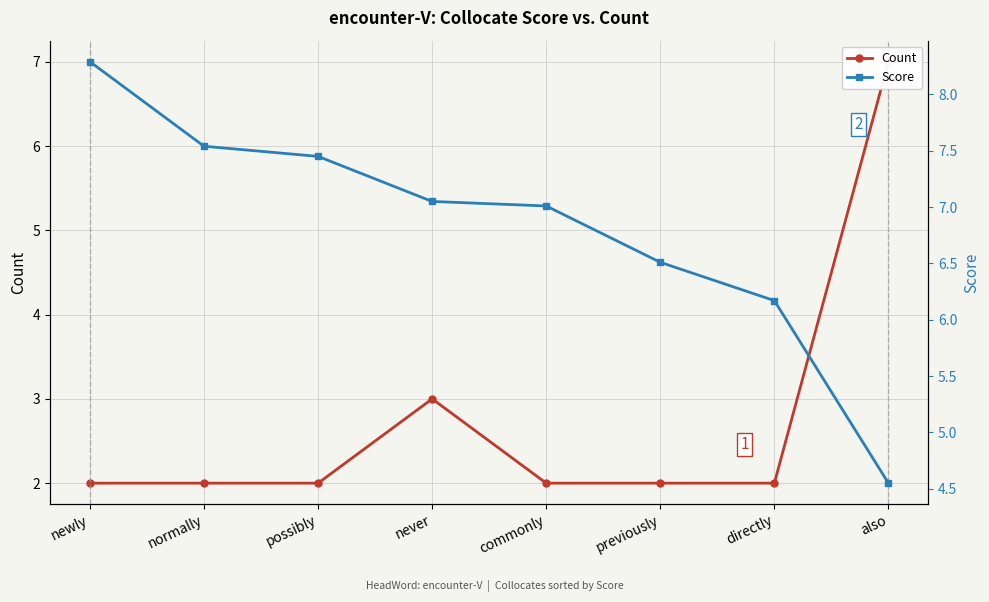

What is the sum of the Count values at newly and normally?

4.0